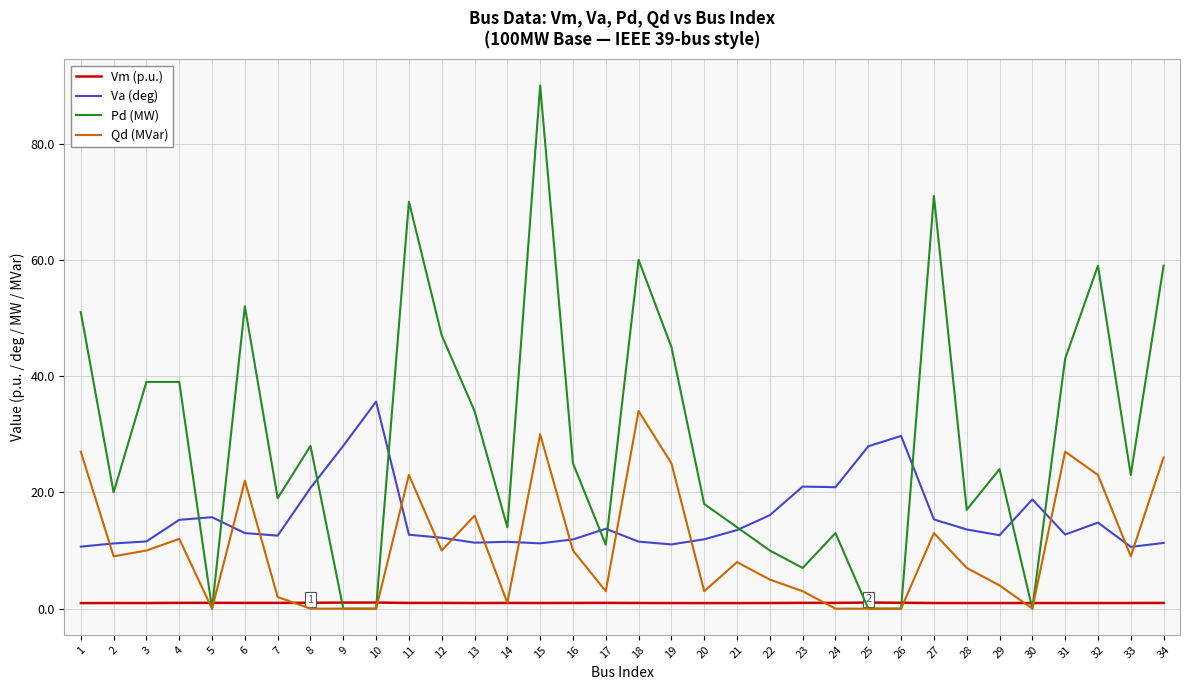

What is the sum of all Pd (MW) values?

1002.0